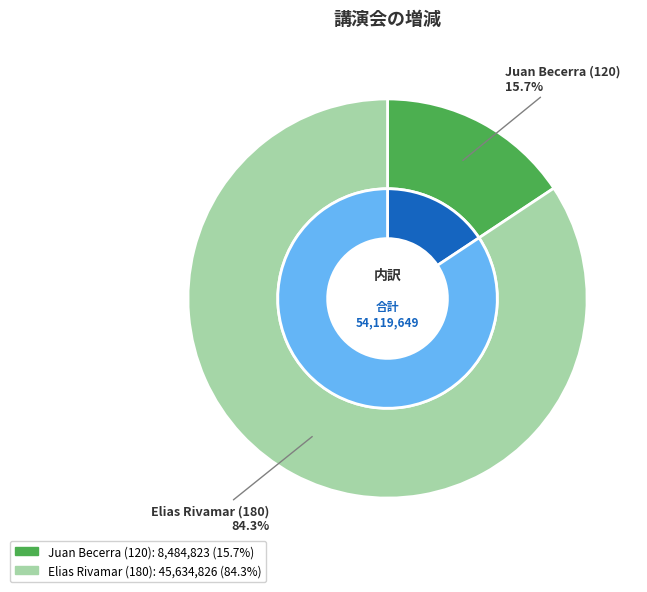

How many segments does this pie chart have?

2